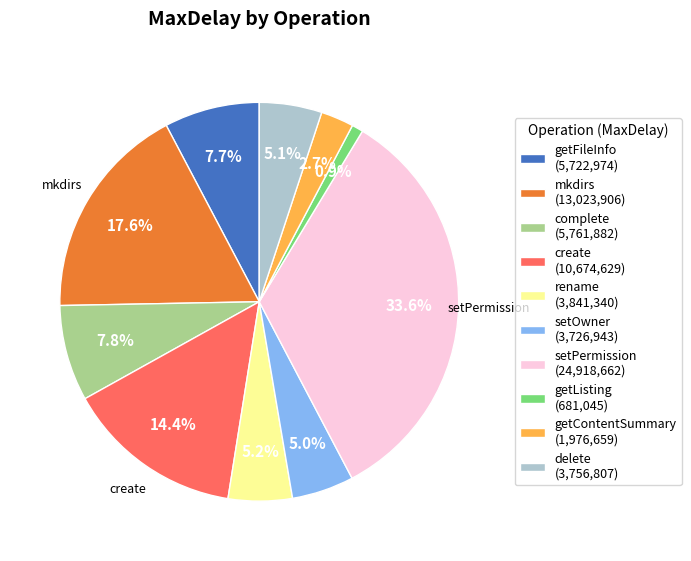

The setOwner slice represents 1% of the pie. True or false?

False